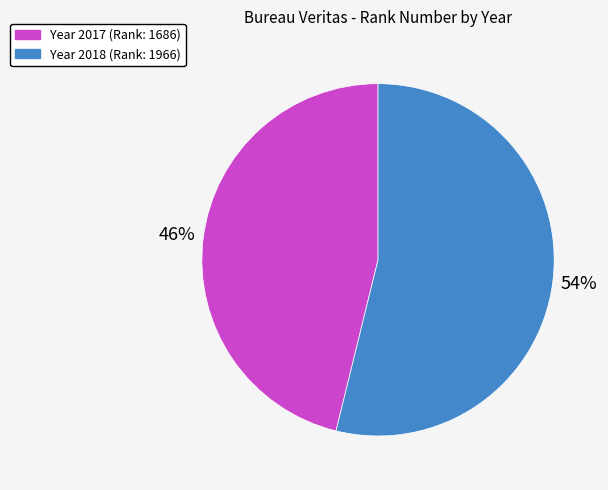

To the nearest percent, what is the average slice percentage?

50%